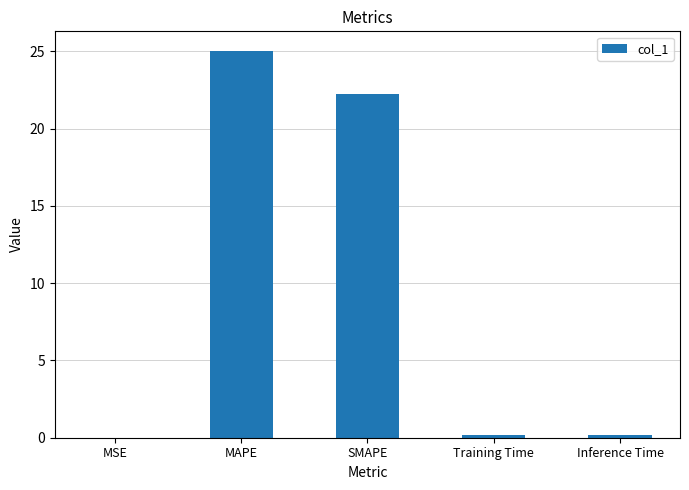

Approximately how many times larger is the value at SMAPE compared to MAPE?

0.9